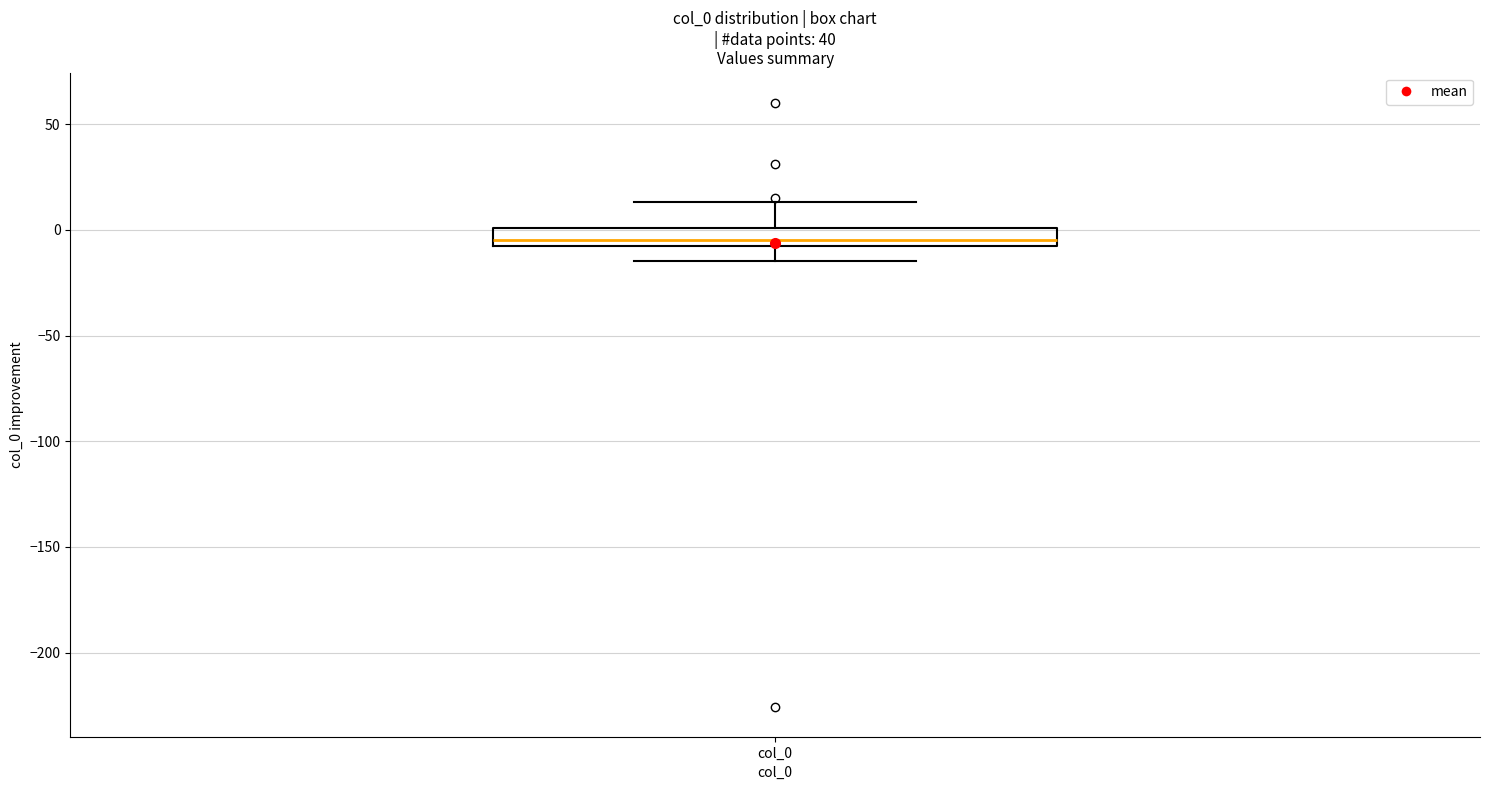

Read this box plot against the y-axis: the position of the median line, the range covered by the box, and the ends of both whiskers. The values are not printed on the chart, so give them approximately, as read against the axis.

median -5 (just above the box's lower edge), box -5 to 0, whiskers -15 to 15